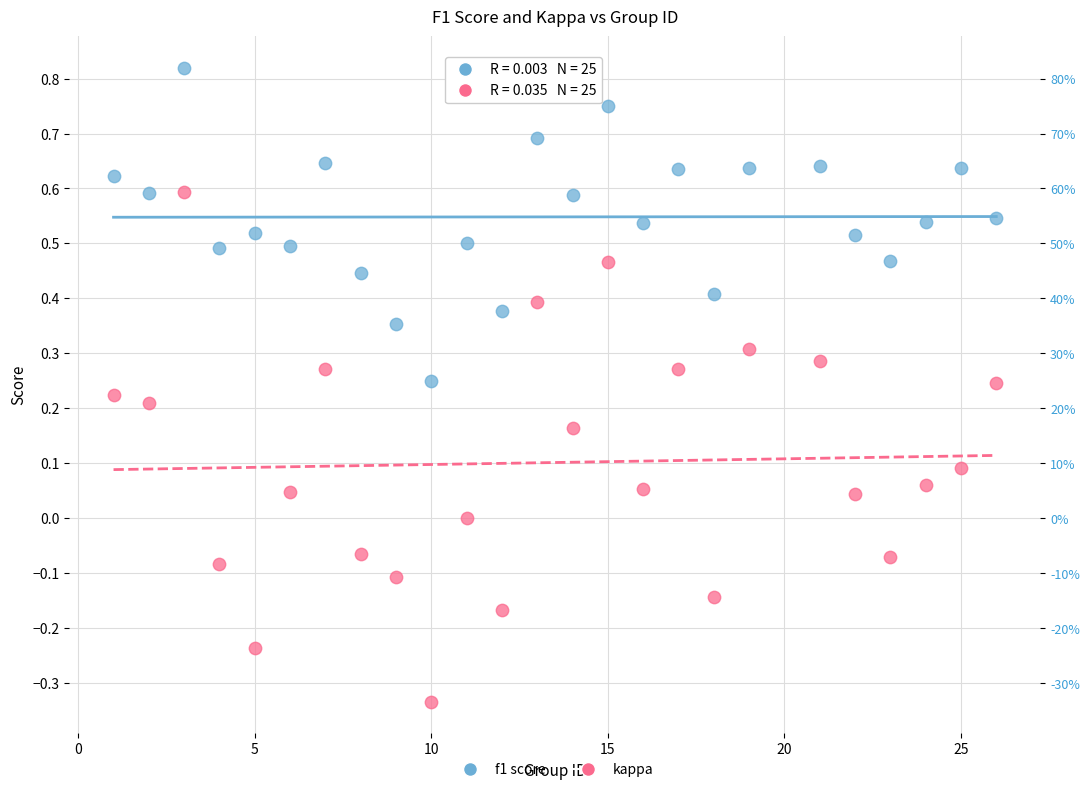

Across all data points, what is the range of X values (max minus min)?

25.0